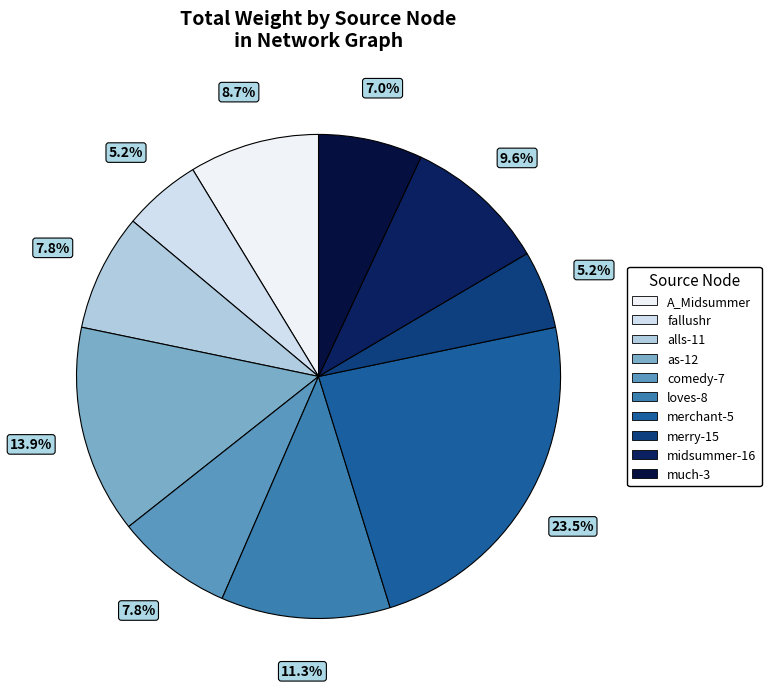

How many slices are in this pie chart?

10